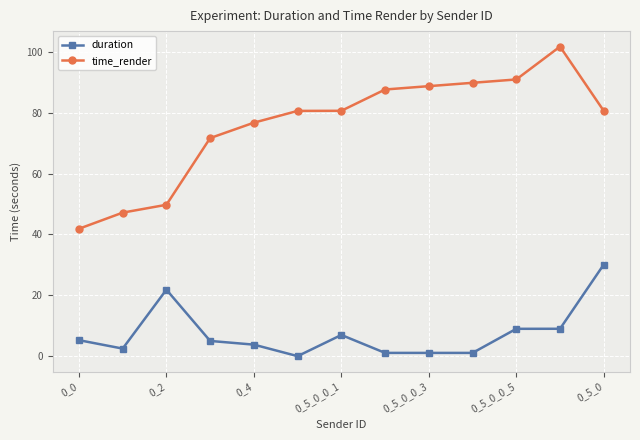

What is the difference between the maximum and minimum values in the duration series?

30.1